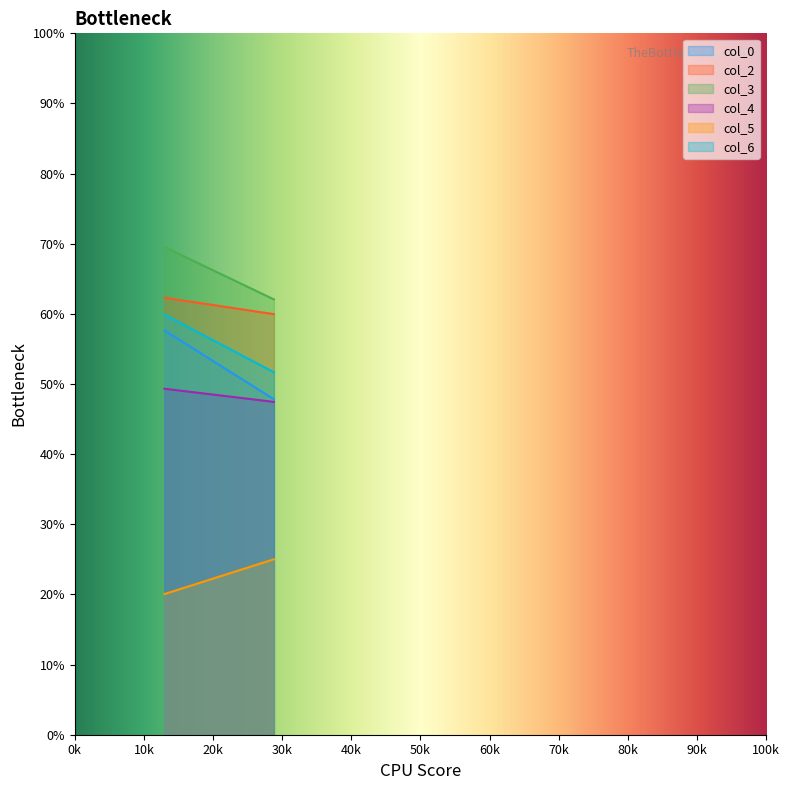

Which series has the largest total across all categories?

col_3